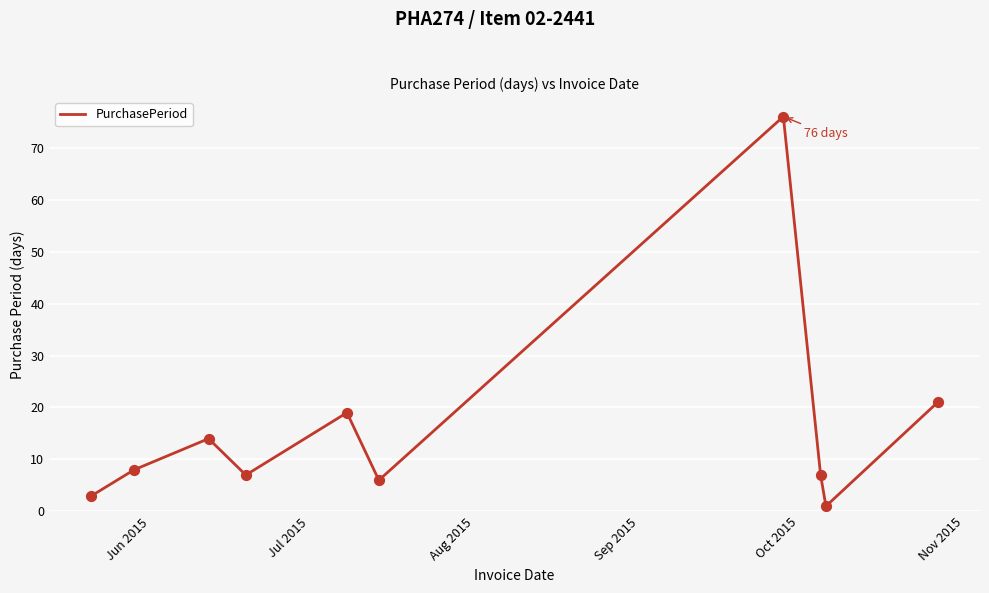

What is the maximum value shown in the chart?

76